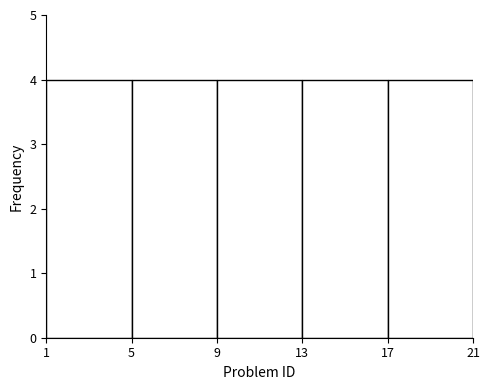

Reading left to right, transcribe this chart: for each bar, give the range it covers on the x-axis and its height. The values are not printed on the chart, so give them approximately, as read against the axis.

1 to 5: 4
5 to 9: 4
9 to 13: 4
13 to 17: 4
17 to 21: 4